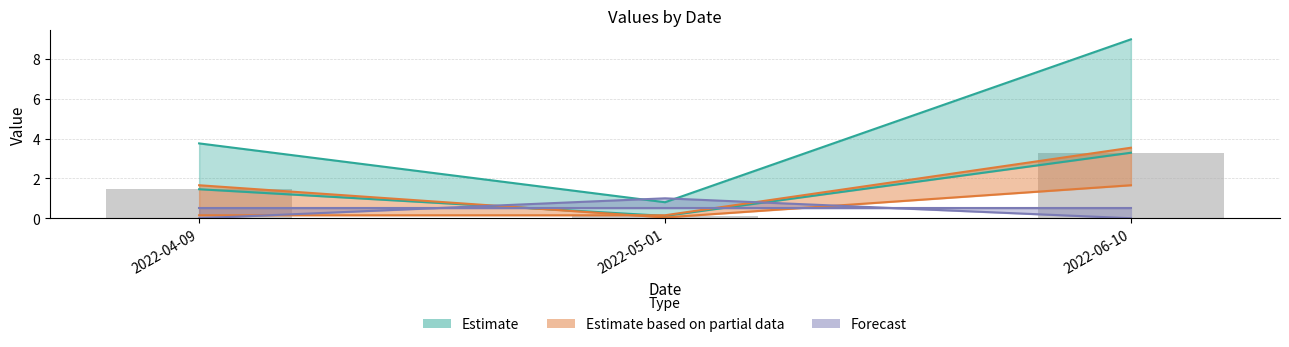

Reading right to left, list all the values displayed in this chart.

3.3	0.1	1.5